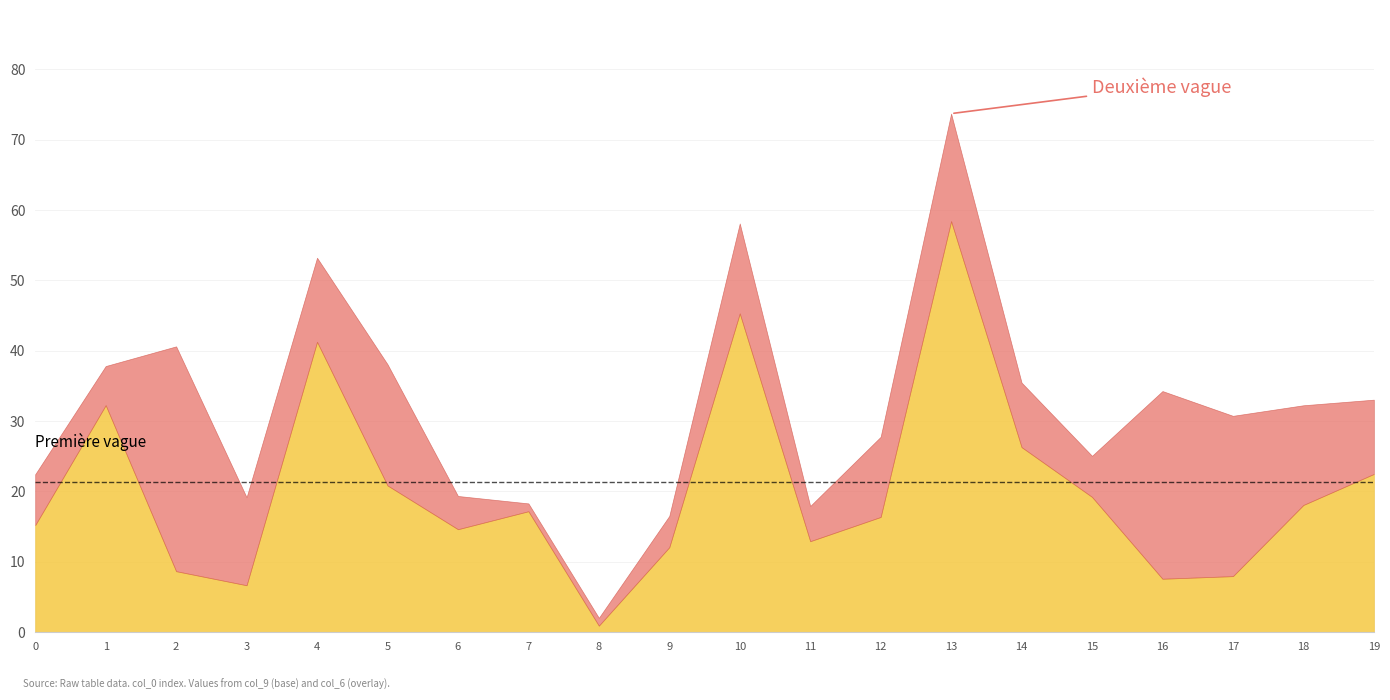

At which category is the sum across all series the highest?

13